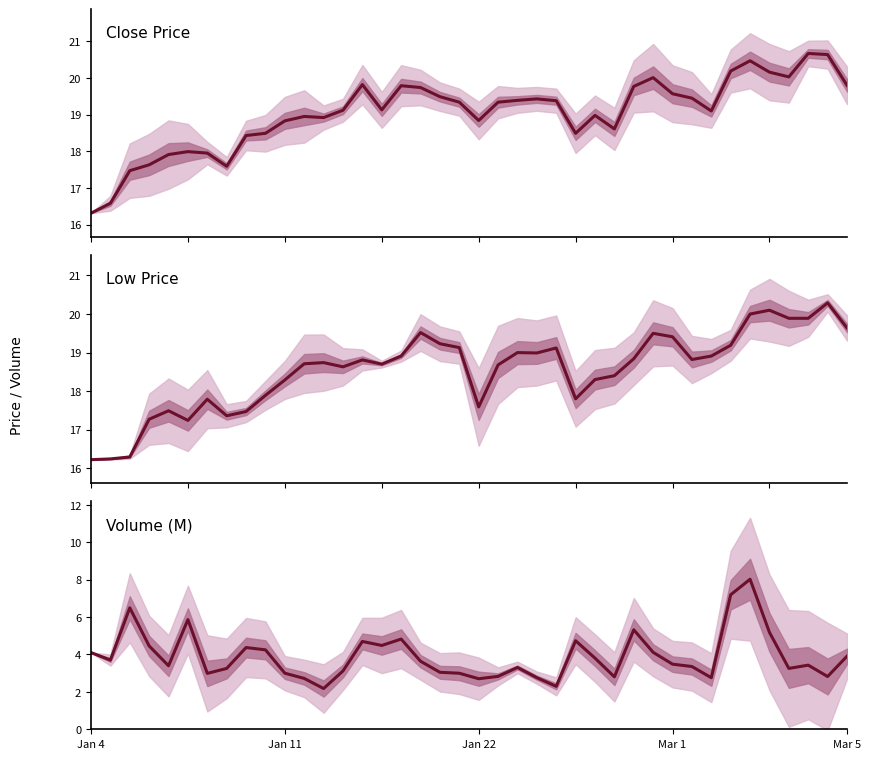

At which category does the chart reach its minimum across all series?

12